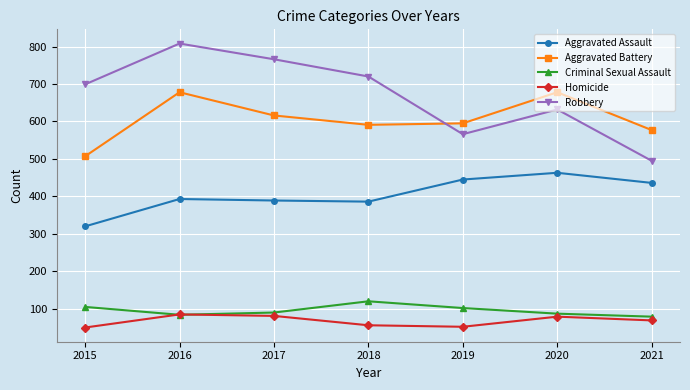

At which category does the chart reach its peak across all series?

2016